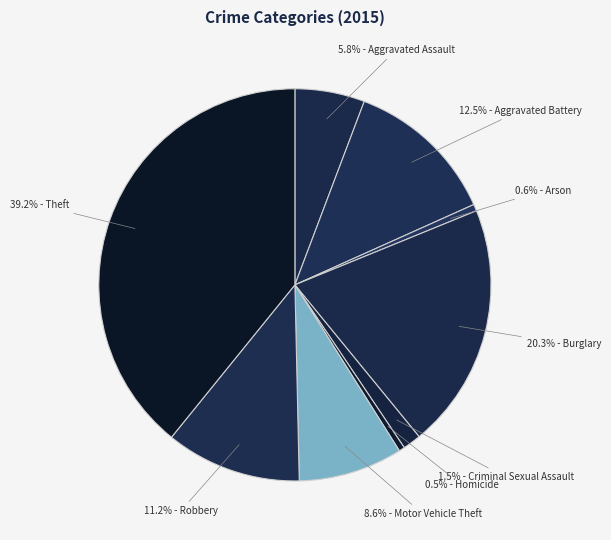

How many segments does this pie chart have?

9